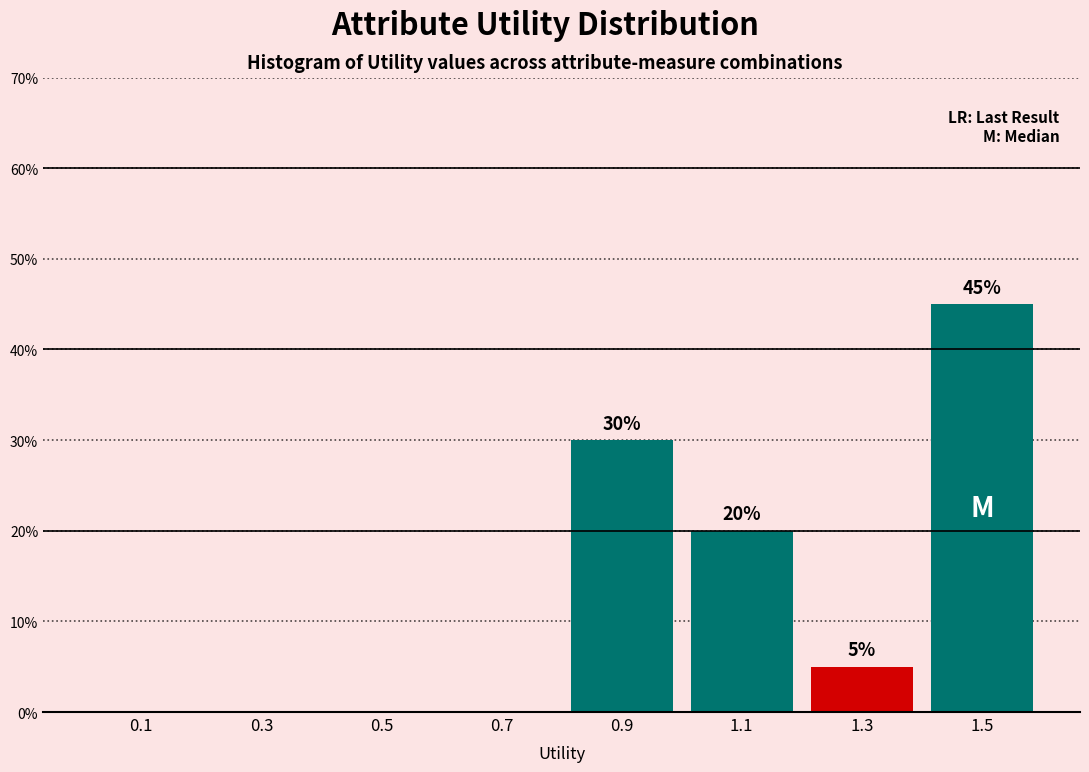

True or false: the data shows 5 at 1.1.

False